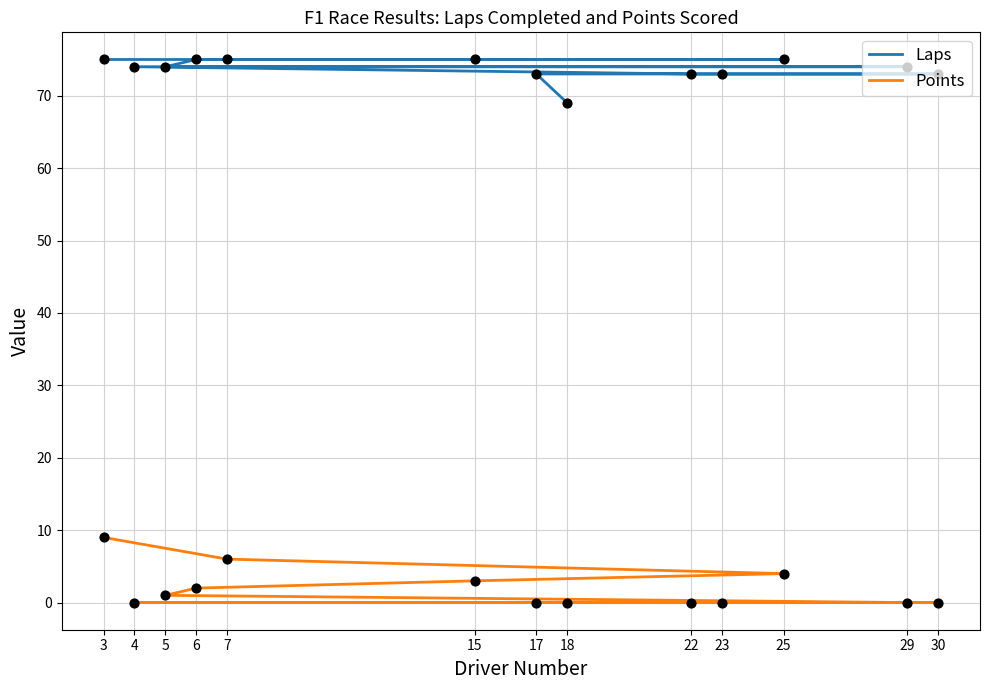

Which series contains the lowest Y value?

Points